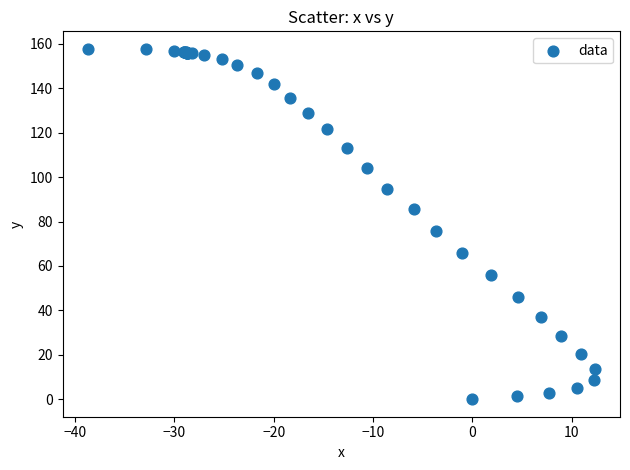

What Y value in the scatter plot is closest to 78?

75.8